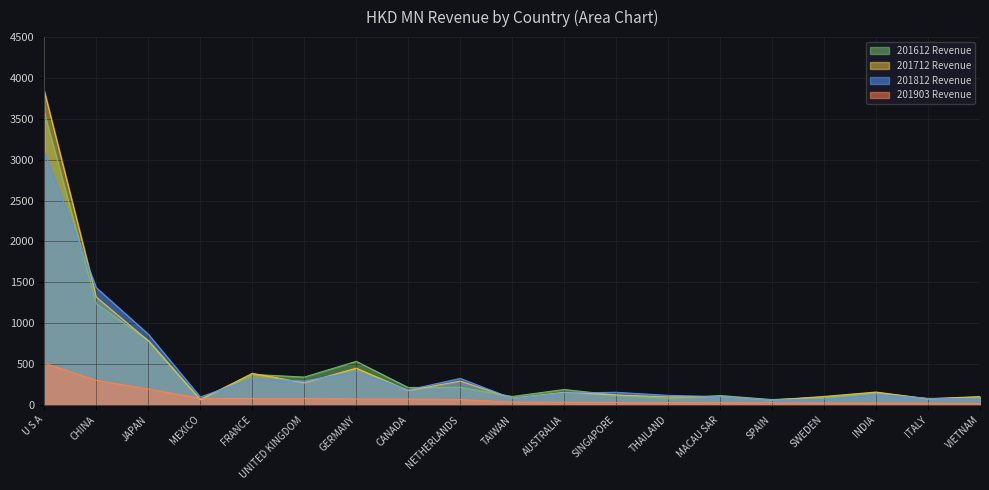

Count the number of data series in this chart.

4